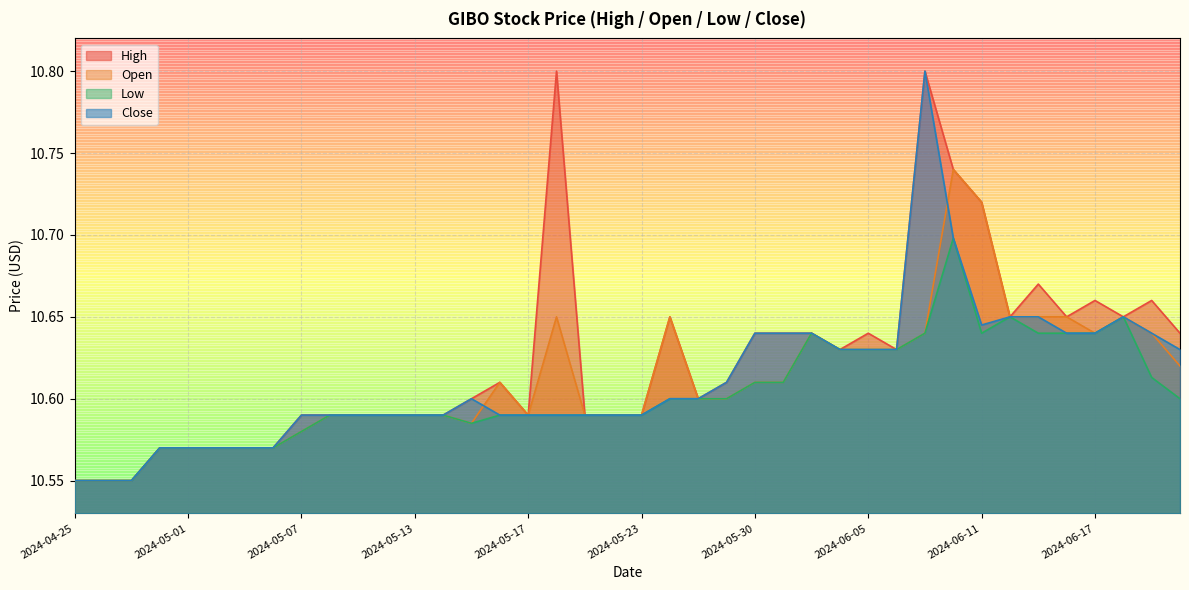

Which series has the widest spread of values?

High